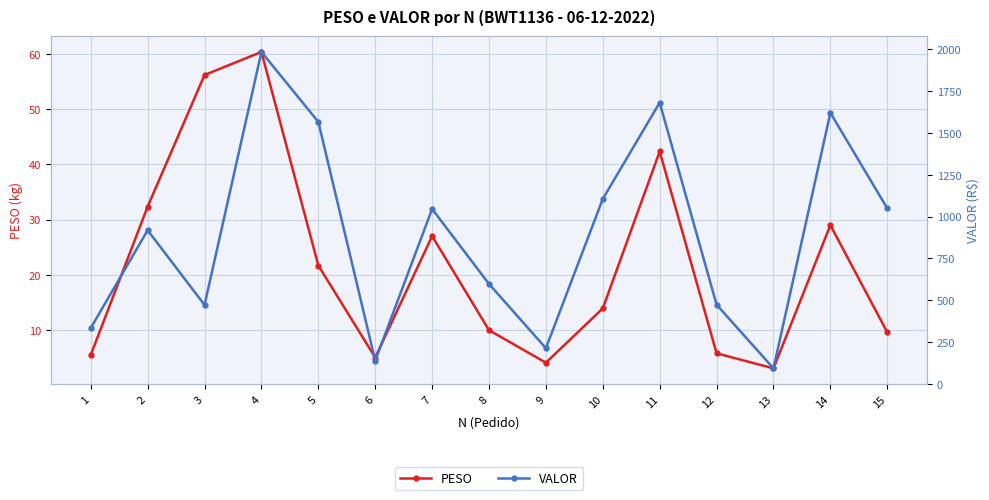

What are all the series names shown in the legend?

PESO, VALOR